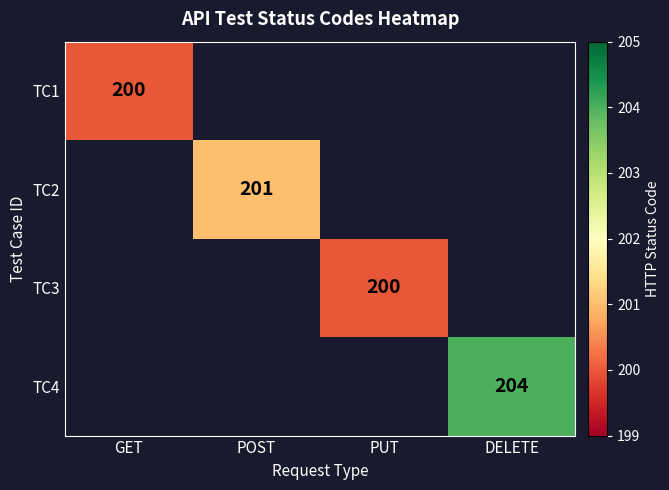

The TC2 series shows 295 at POST. True or false?

False